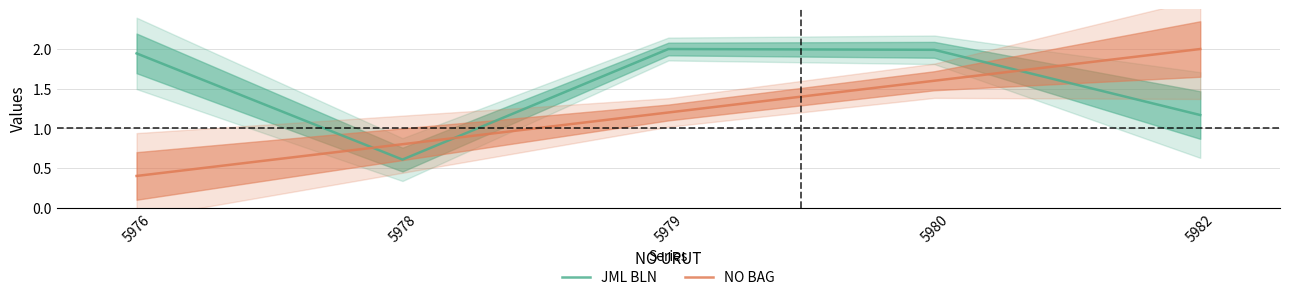

At 5976, list the series in order from smallest to largest.

NO BAG, JML BLN